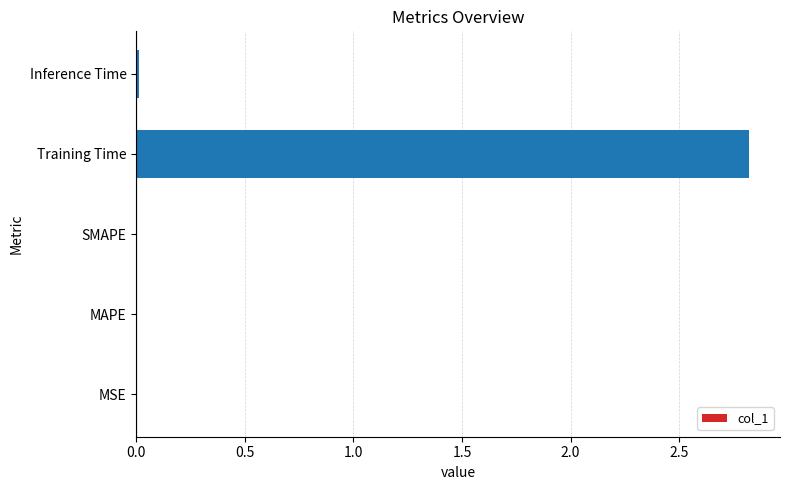

Are the bars horizontal?

Yes